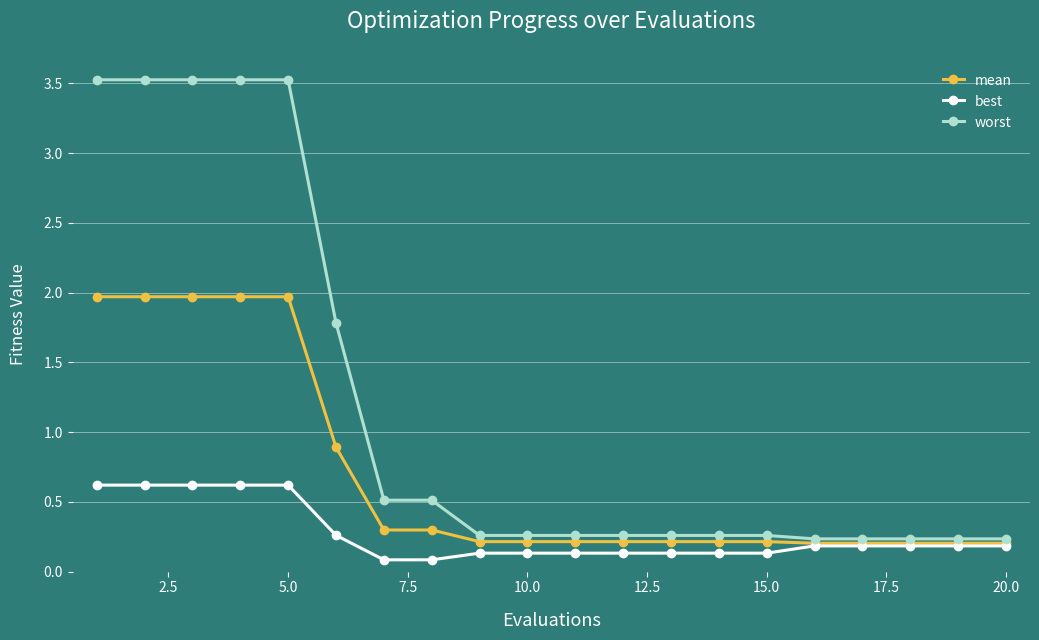

True or false: worst and best intersect in this chart.

False